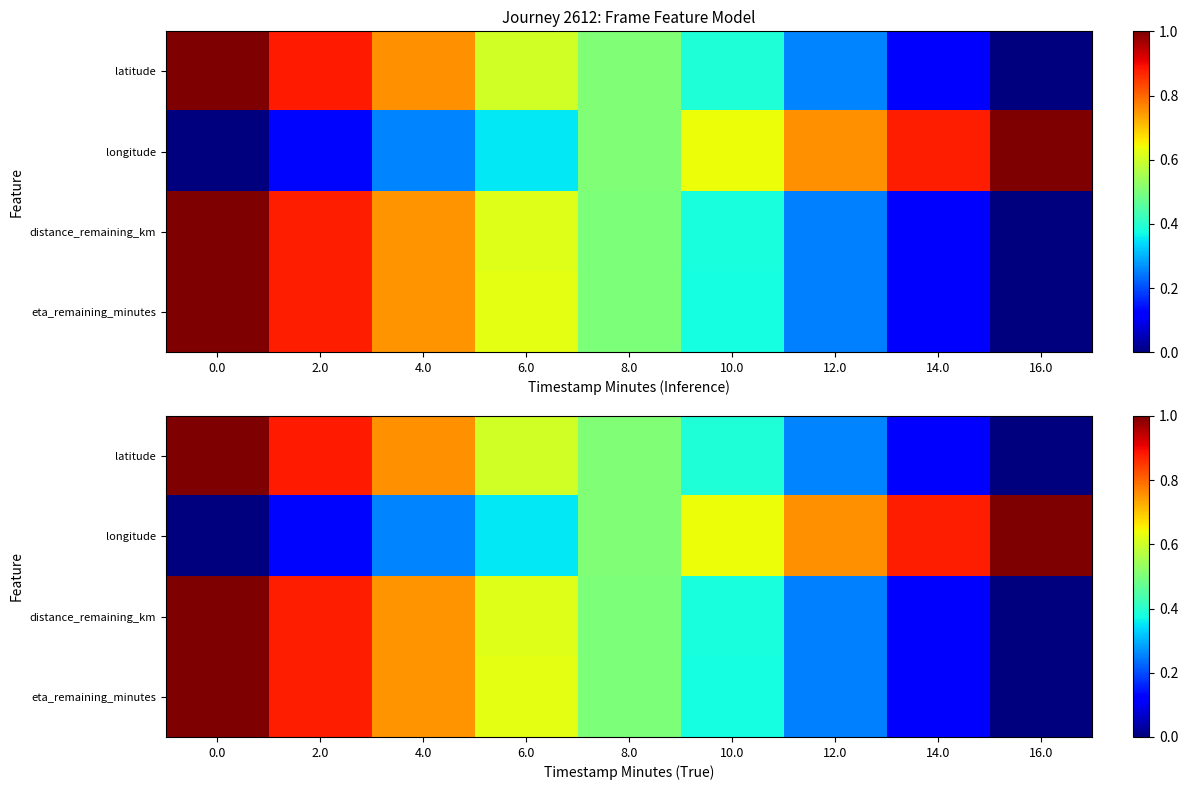

Which series has the widest spread of values?

latitude